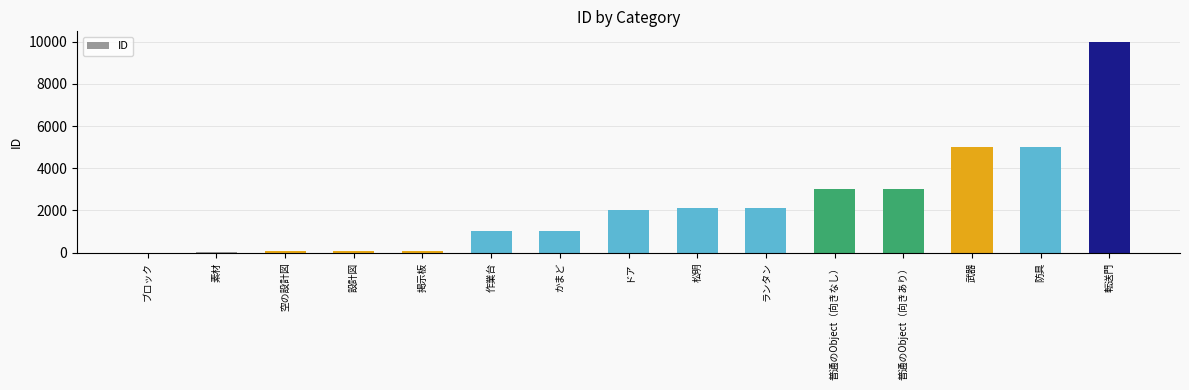

Is it true that the value at 防具 is 5002?

True